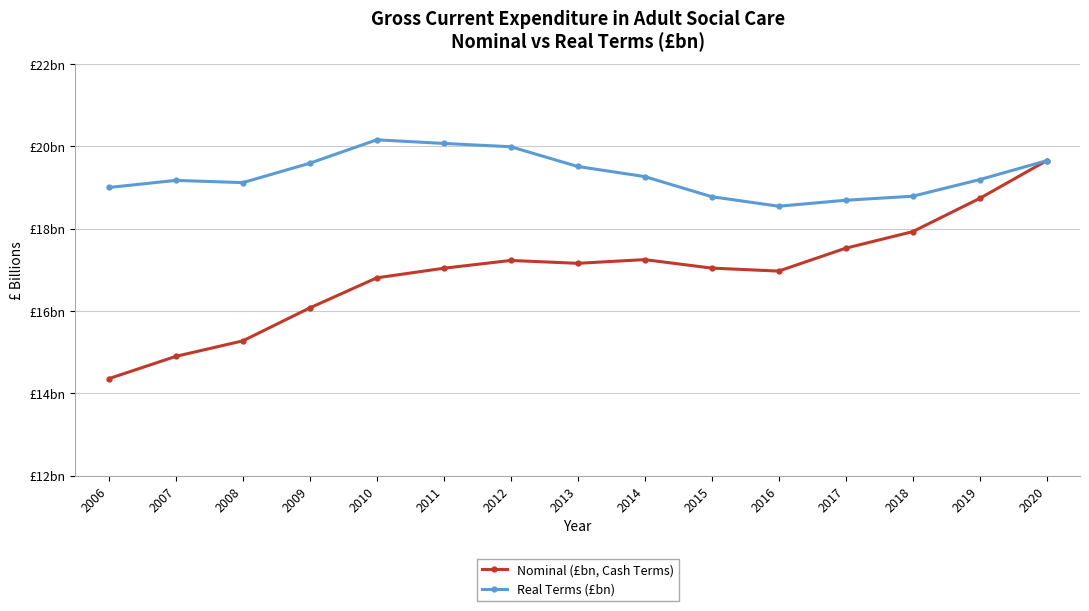

What is the difference between the maximum and minimum values in the Real Terms (£bn) series?

1.6